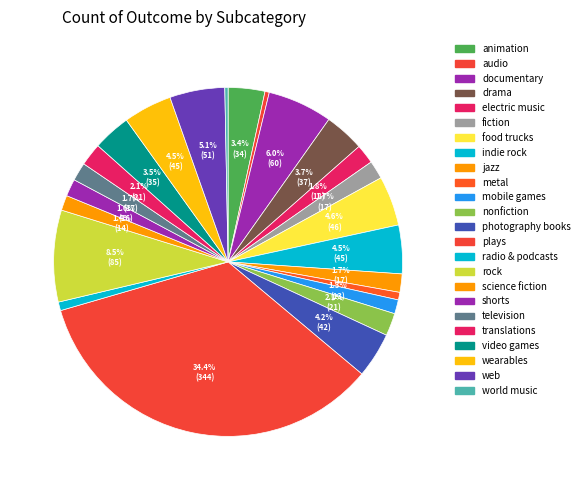

How many slices are in this pie chart?

24